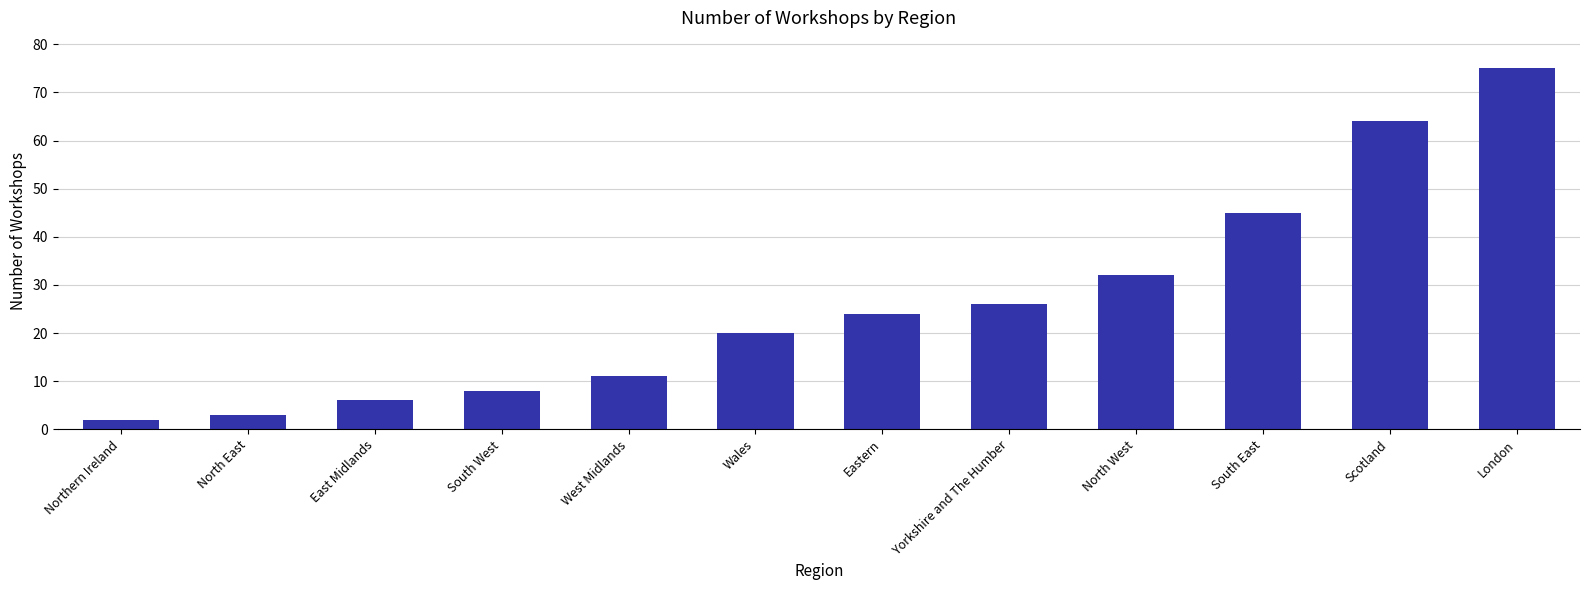

Which category has the lowest value across all series?

Northern Ireland